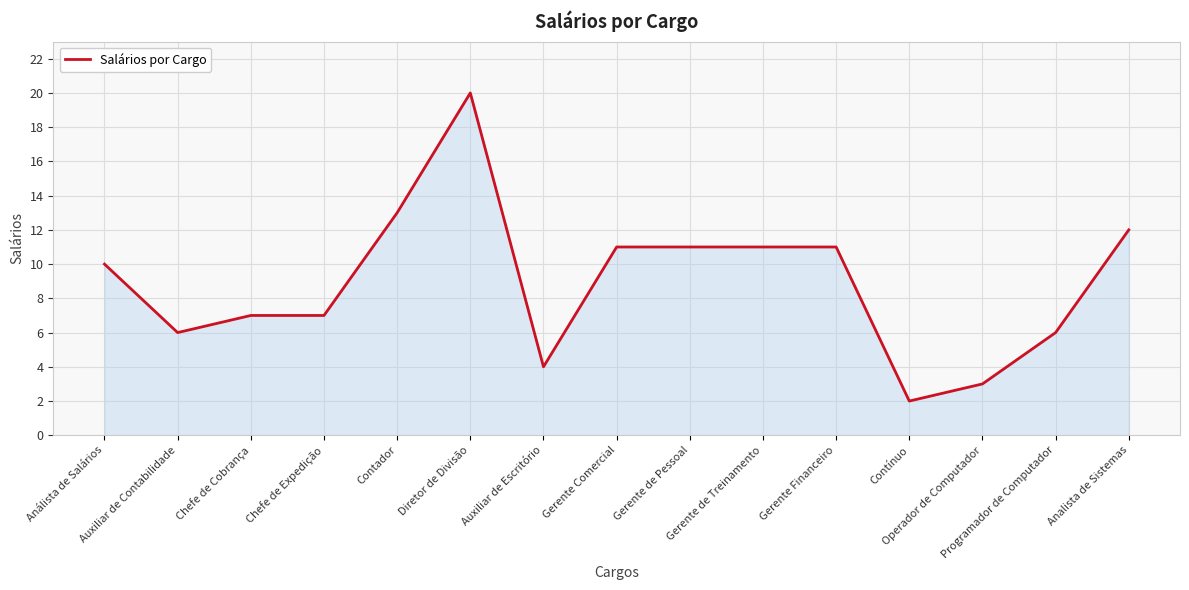

What is the difference between the maximum and minimum values?

18